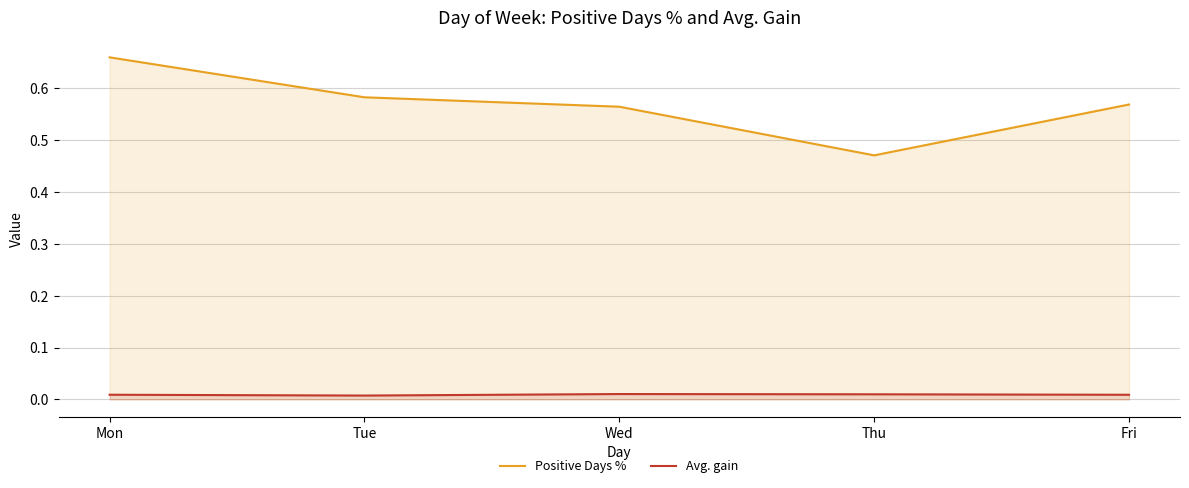

How many data points does each series have?

5